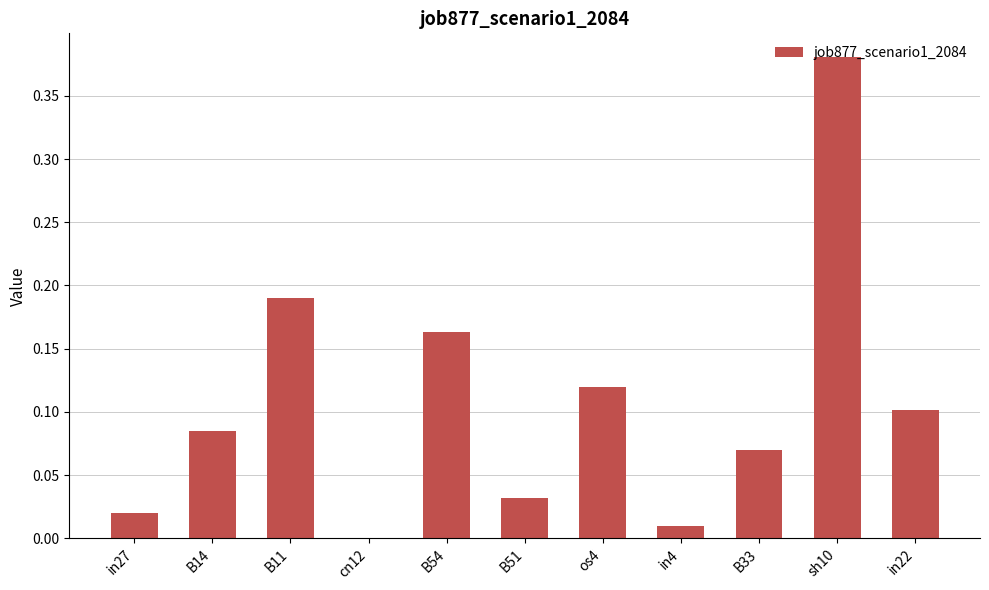

Where is the data nearest to the value 0?

cn12